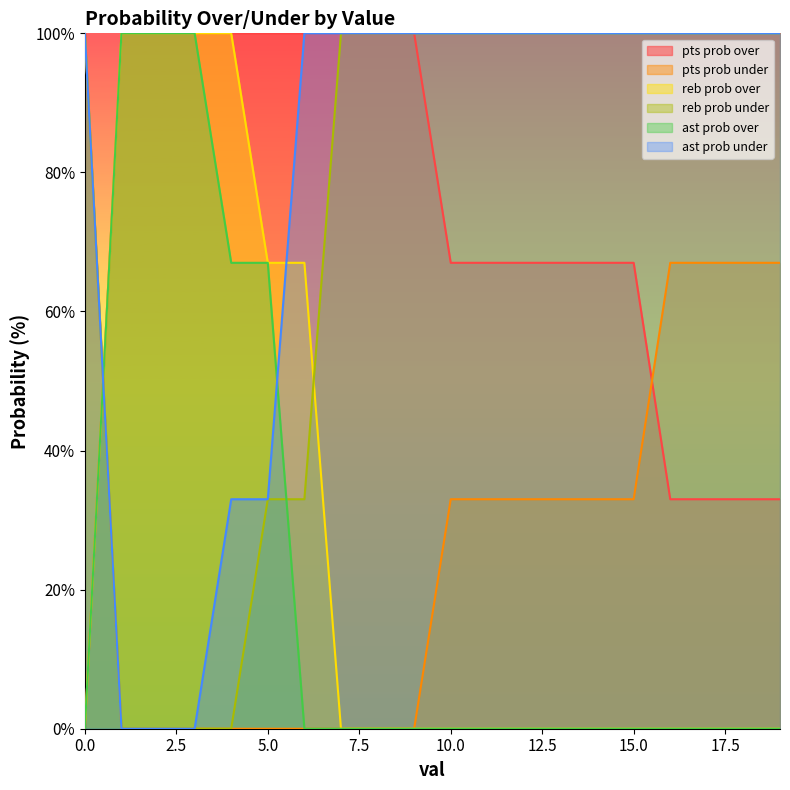

True or false: reb prob under and ast prob over cross at least once.

True